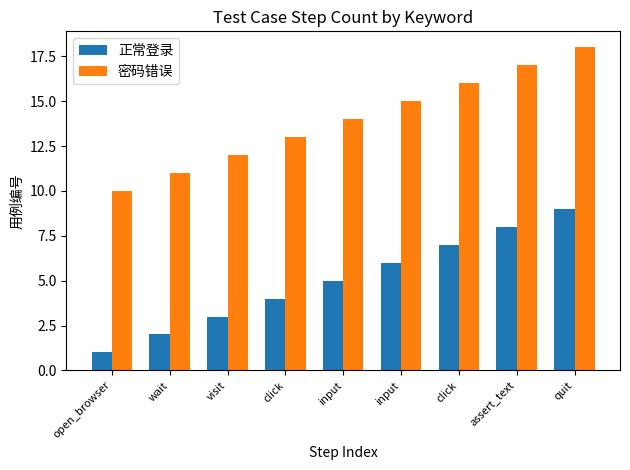

What are all the series names shown in the legend?

正常登录, 密码错误